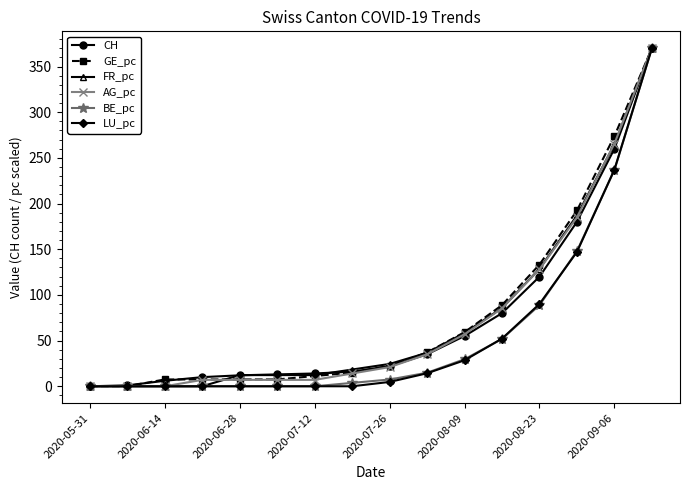

How many series are shown in this chart?

6